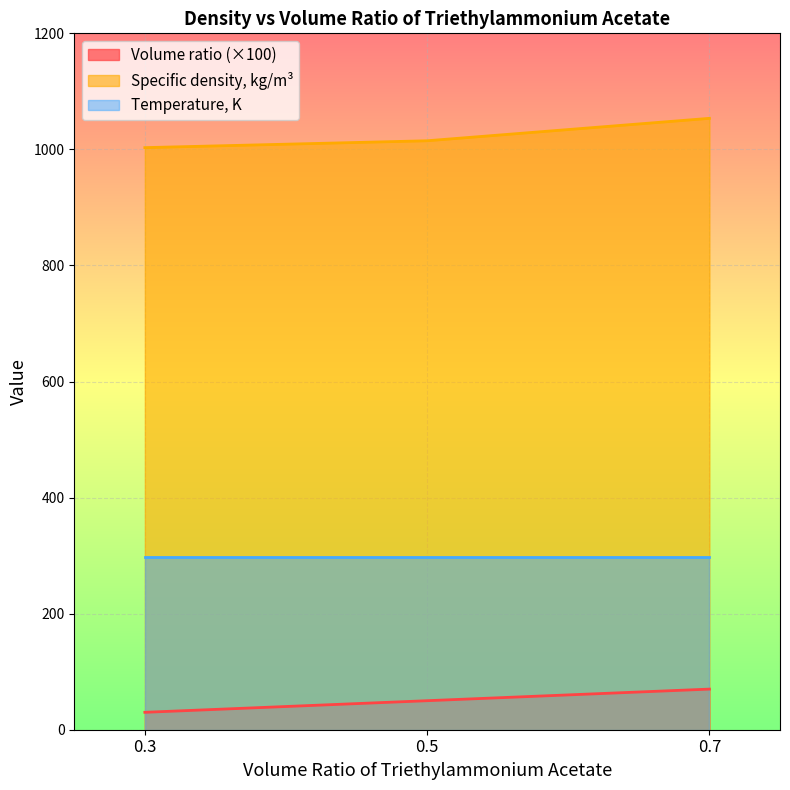

What is the total value across all series at 0.7?

1421.7